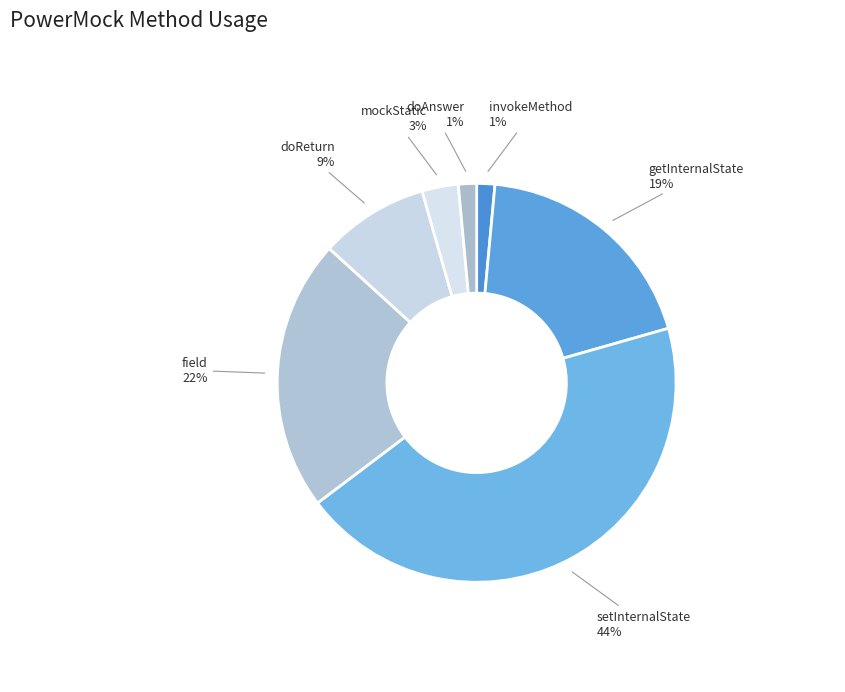

Is there a majority slice in this chart?

No